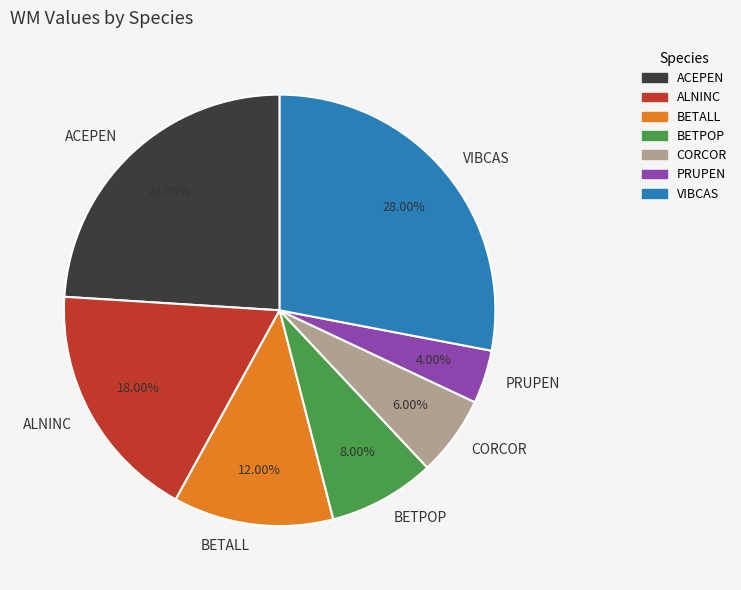

True or false: ACEPEN accounts for 13% of the total.

False